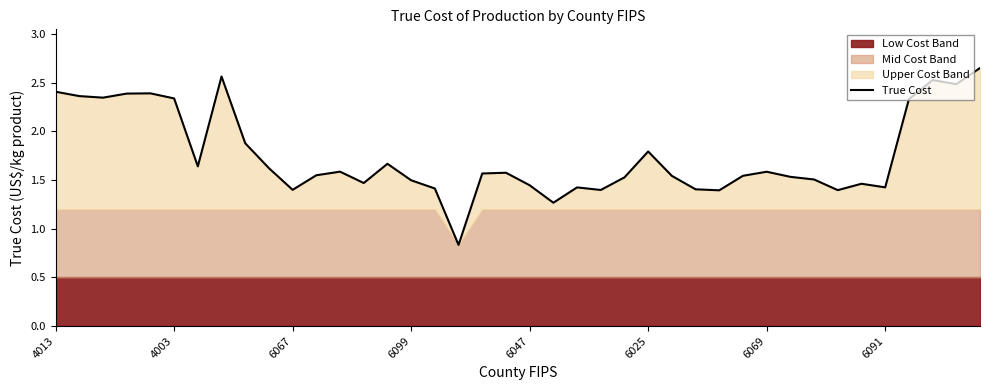

How many lines are shown in the chart?

1